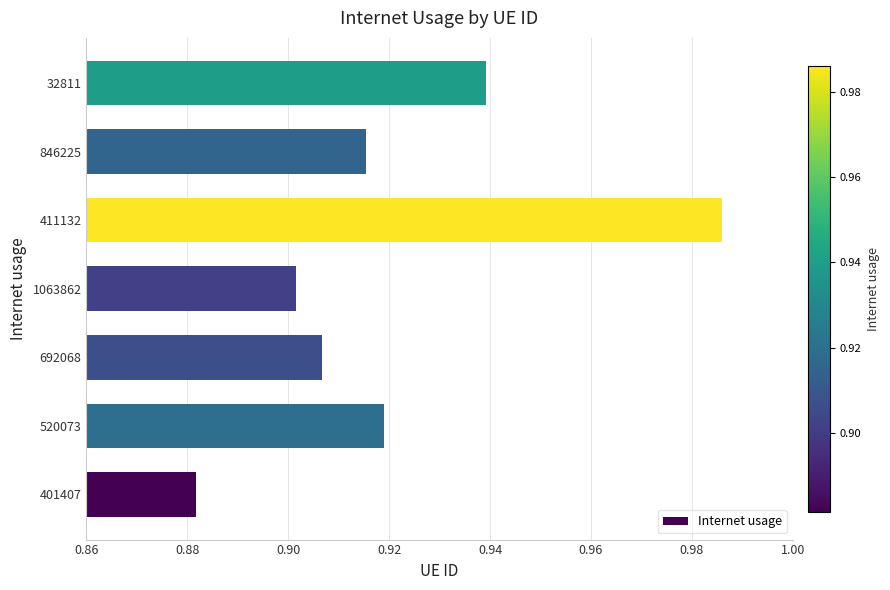

Count the values in the range 0 to 1.

7